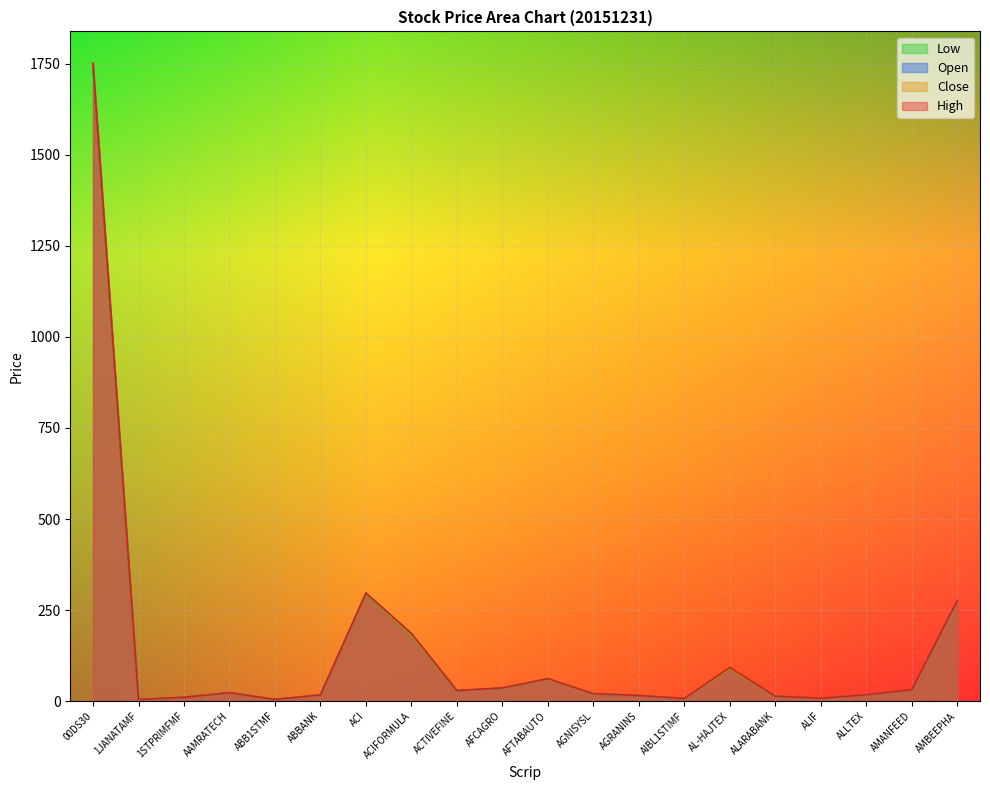

What is the highest value of the Open series?

1741.6